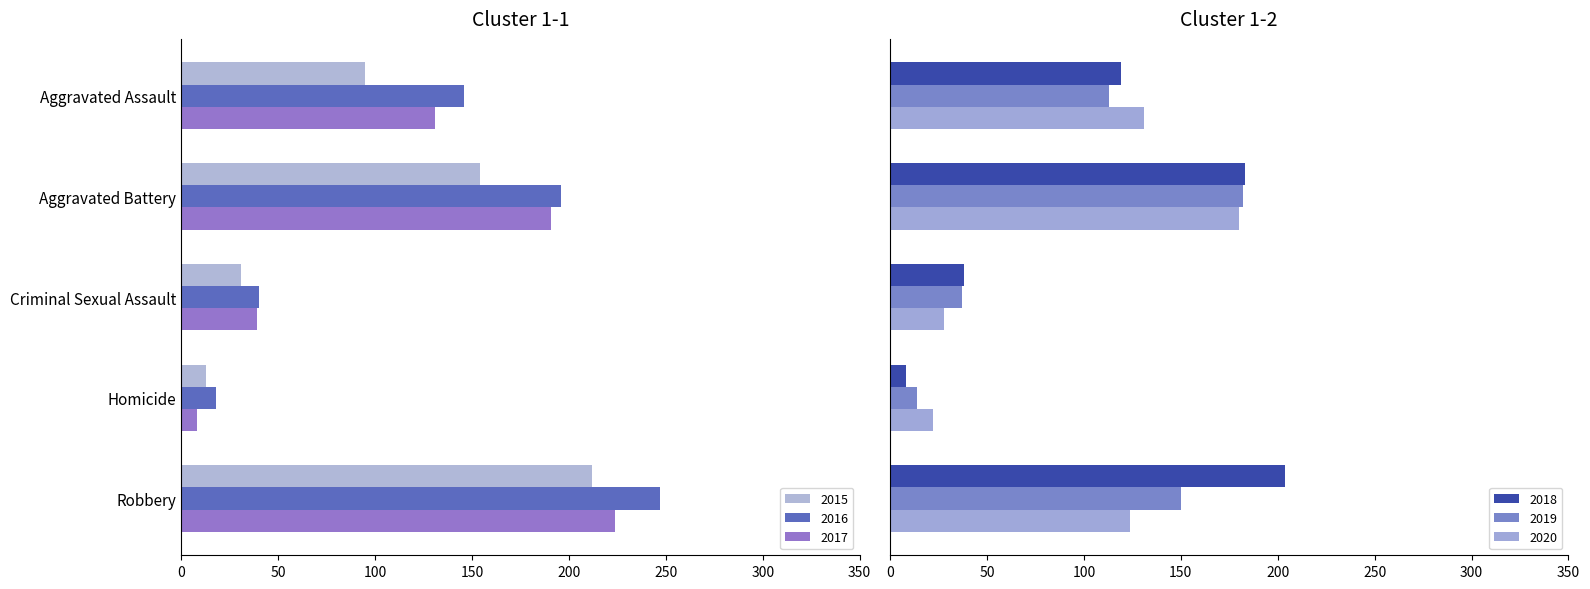

What is the difference between the maximum and second lowest values in the 2018 series?

166